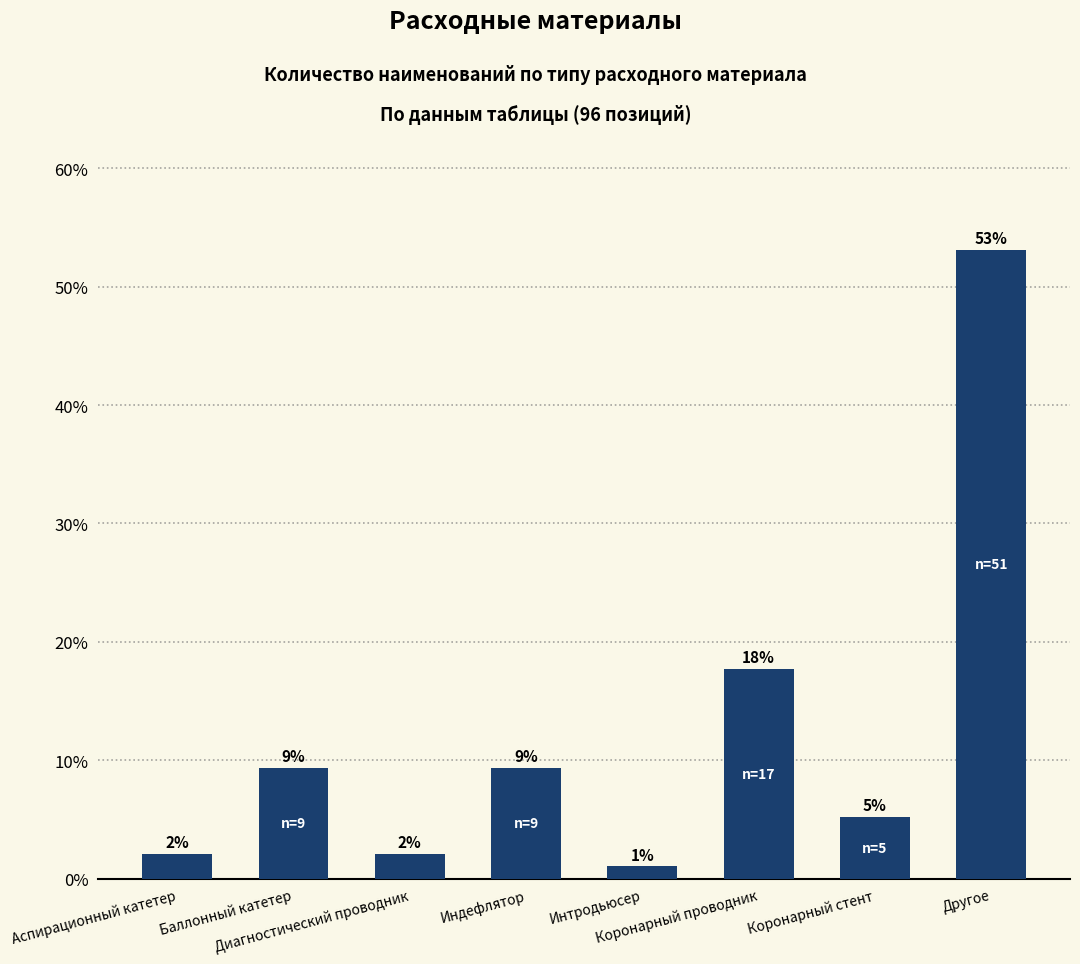

Where is the data nearest to the value 27?

Коронарный проводник